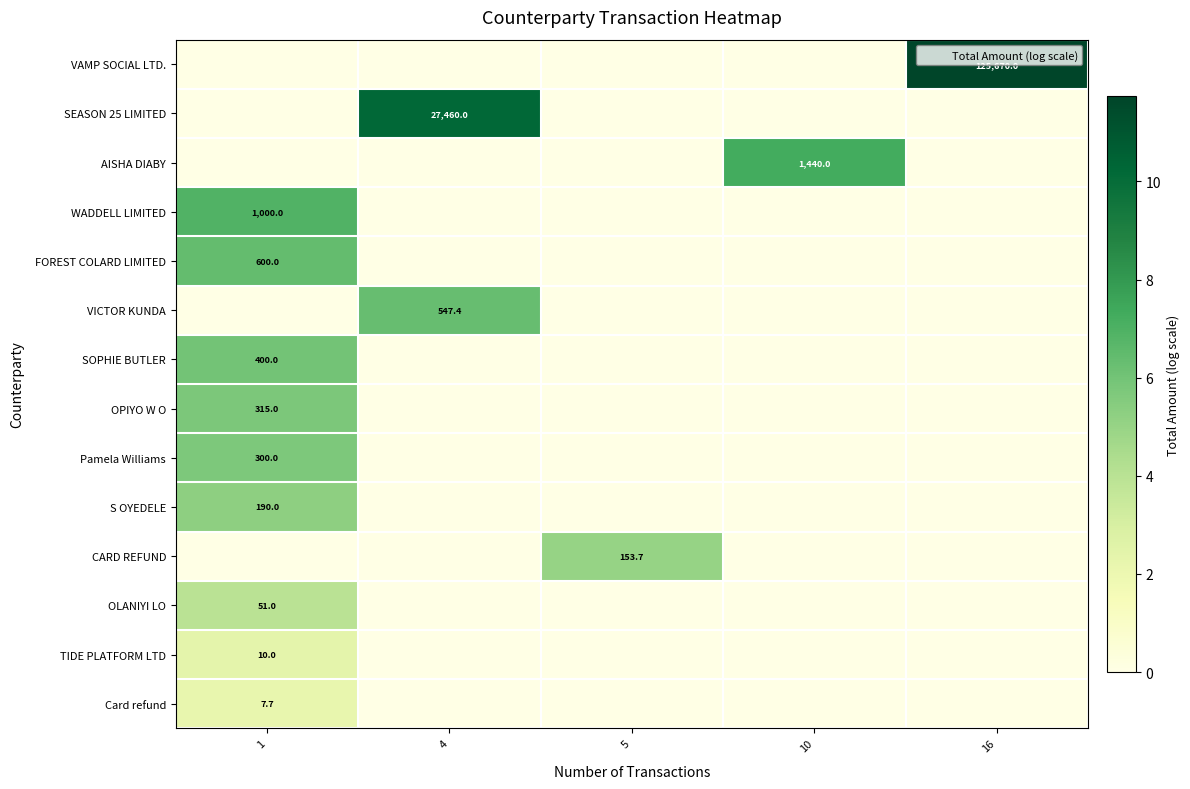

Reading left to right, what are all the values shown in this chart?

row_0: 0.0	0.0	0.0	0.0	11.7
row_1: 0.0	10.2	0.0	0.0	0.0
row_2: 0.0	0.0	0.0	7.3	0.0
row_3: 6.9	0.0	0.0	0.0	0.0
row_4: 6.4	0.0	0.0	0.0	0.0
row_5: 0.0	6.3	0.0	0.0	0.0
row_6: 6.0	0.0	0.0	0.0	0.0
row_7: 5.8	0.0	0.0	0.0	0.0
row_8: 5.7	0.0	0.0	0.0	0.0
row_9: 5.3	0.0	0.0	0.0	0.0
row_10: 0.0	0.0	5.0	0.0	0.0
row_11: 4.0	0.0	0.0	0.0	0.0
row_12: 2.4	0.0	0.0	0.0	0.0
row_13: 2.2	0.0	0.0	0.0	0.0